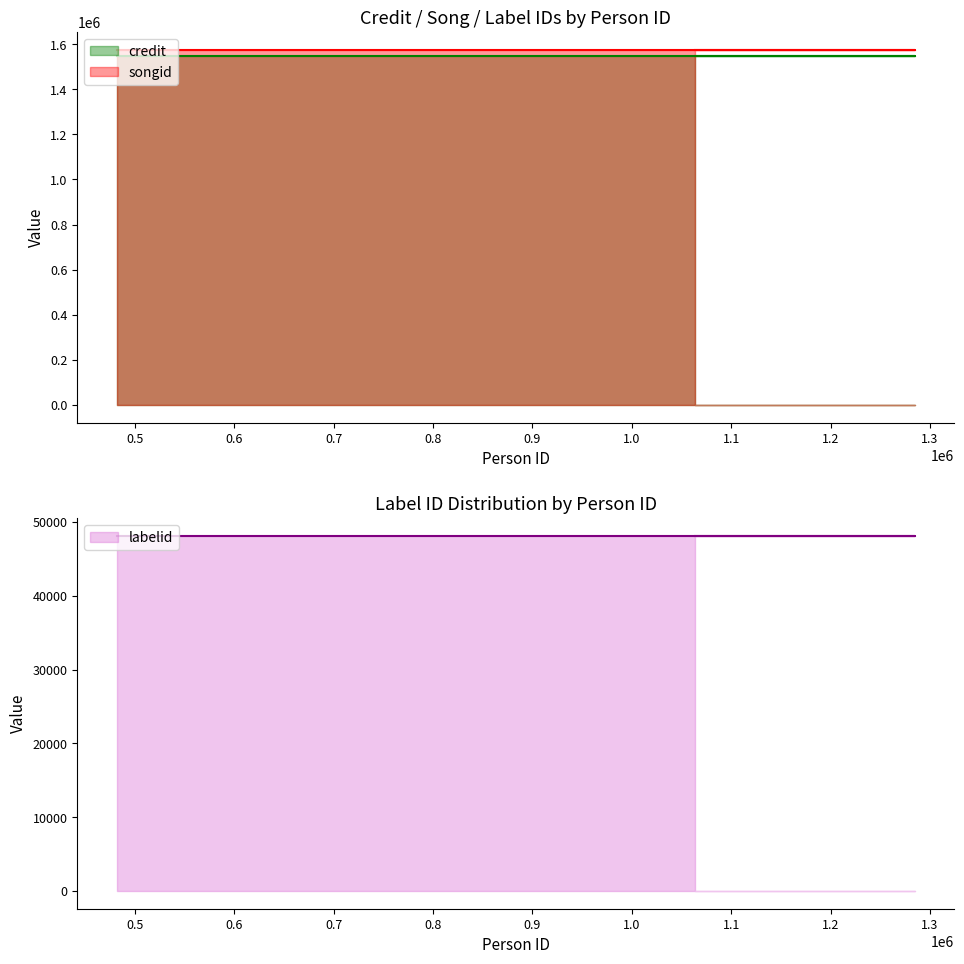

What are all the series names shown in the legend?

credit, songid, labelid